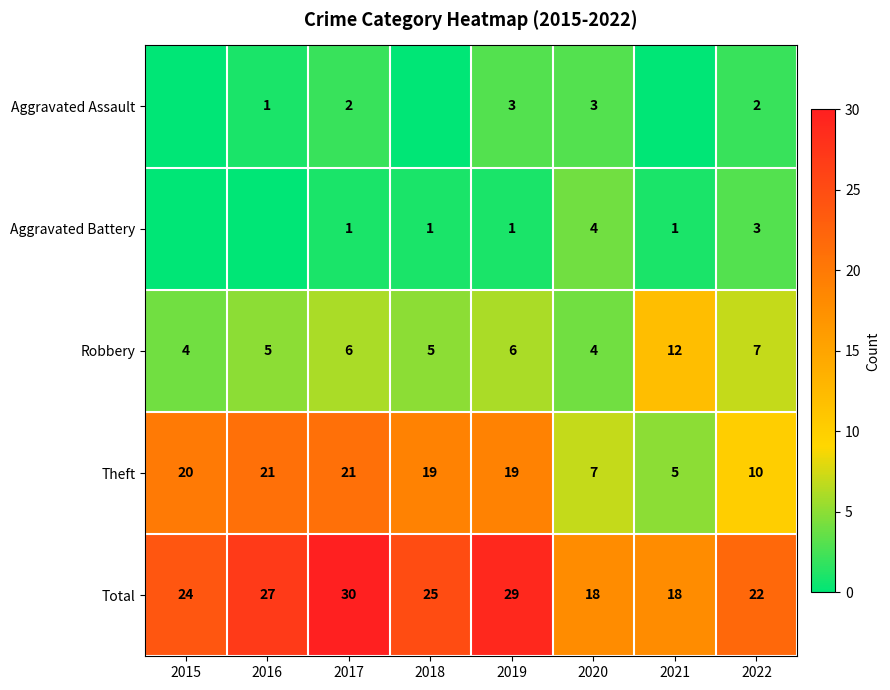

What is the difference between the highest and lowest values at 2016?

27